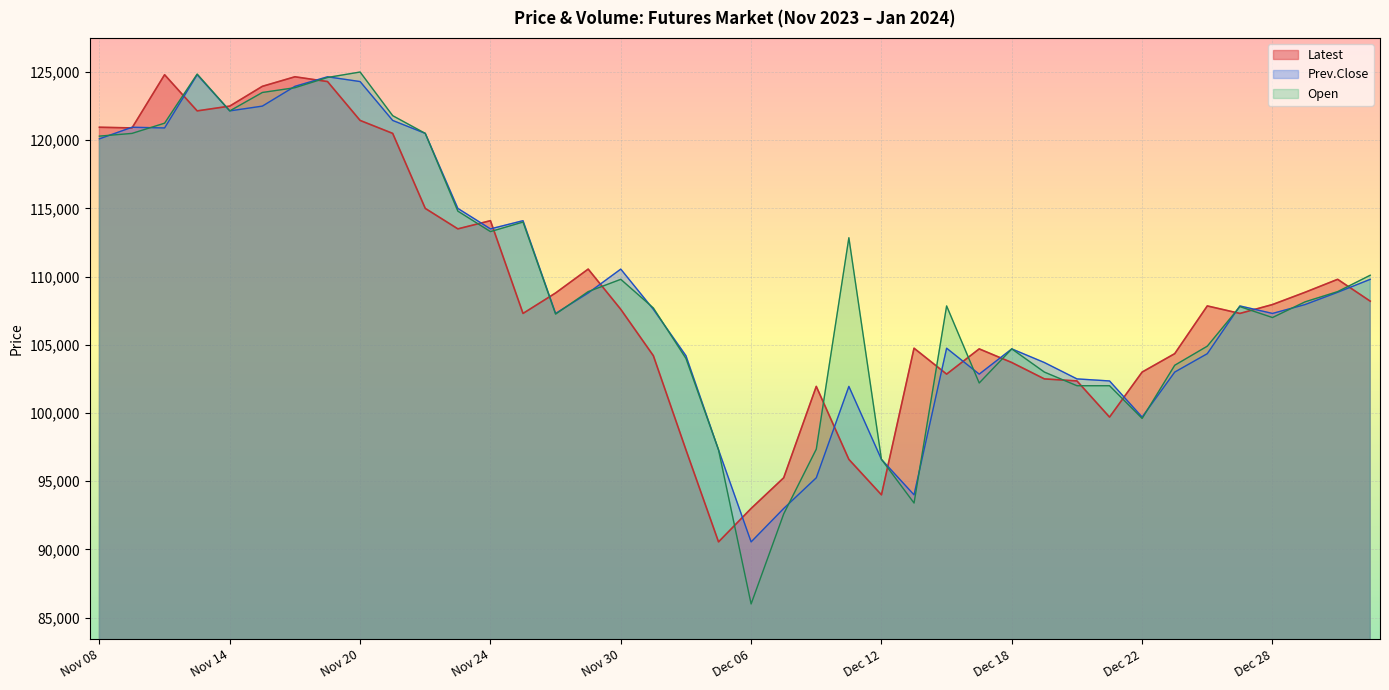

The value of Open at Nov 08 is 120300. True or false?

True